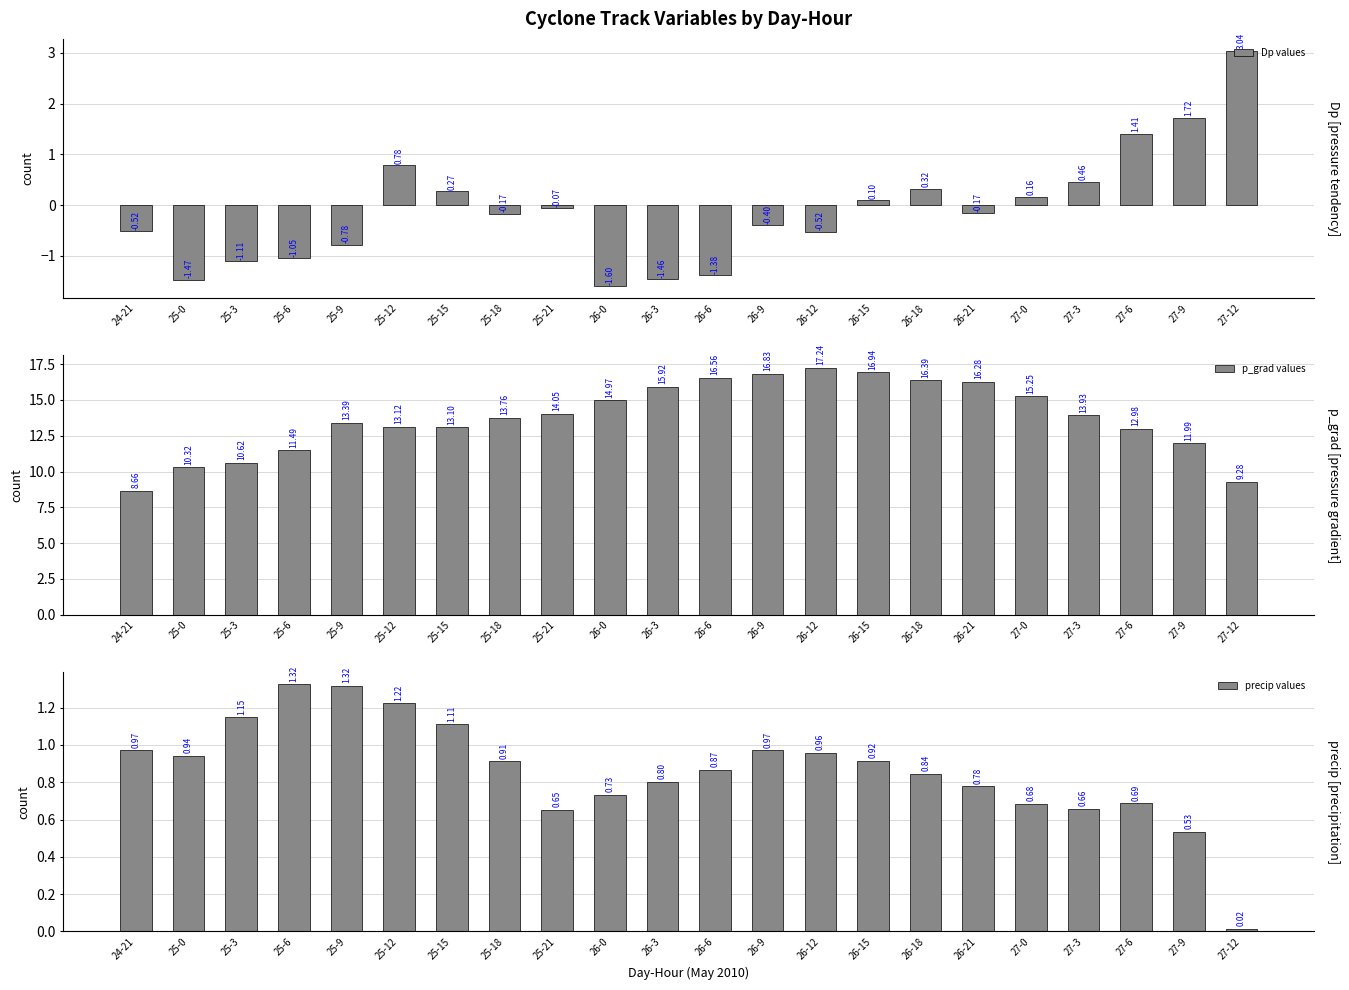

True or false: precip values has a value of 0.8 at 25-12.

False